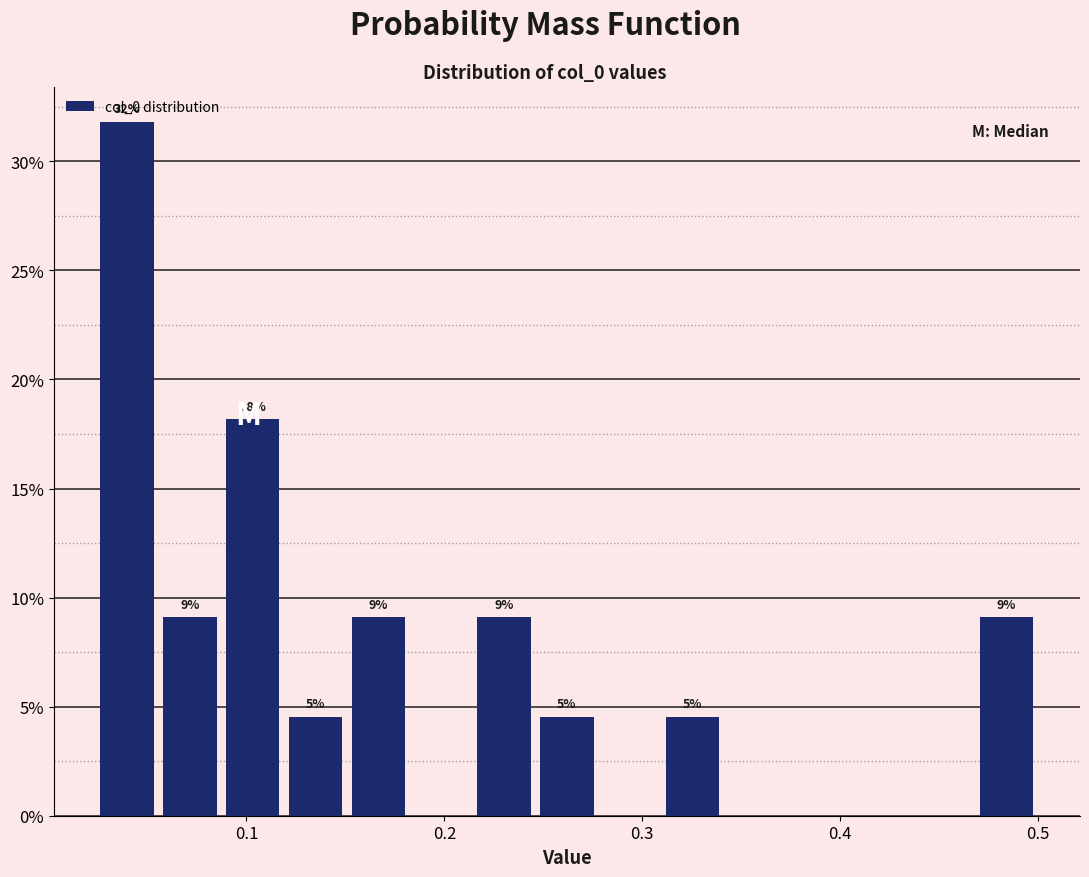

Read against the x-axis, roughly where is the centre of the tallest bar?

0.04